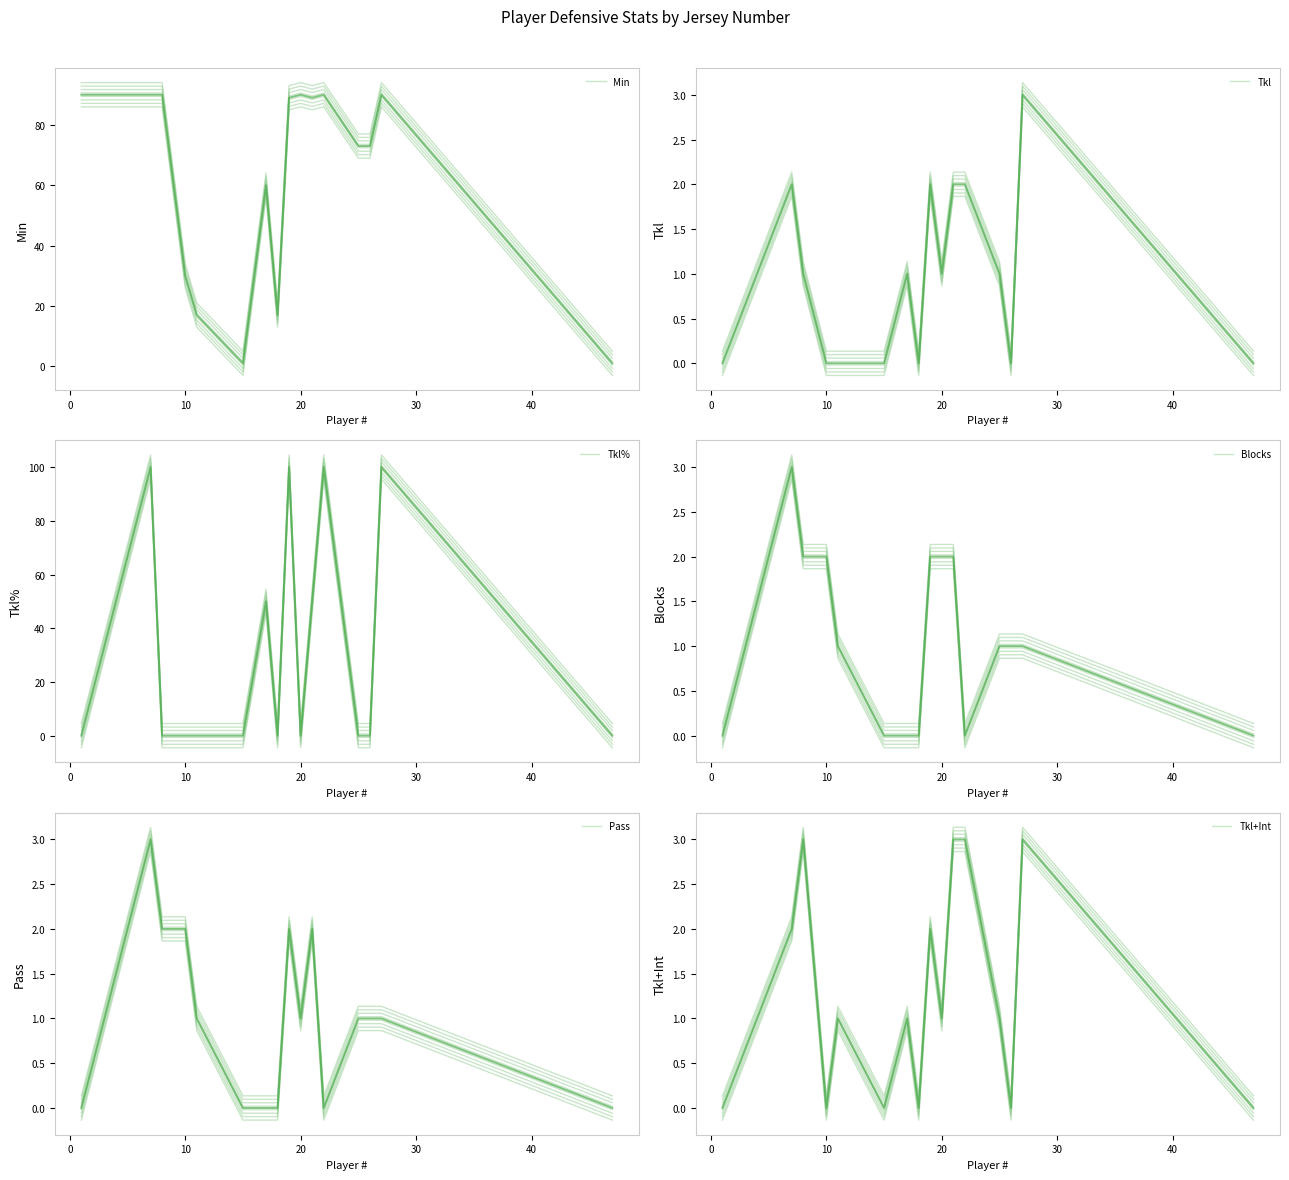

True or false: Pass has more than 1 points higher than both neighbors.

True